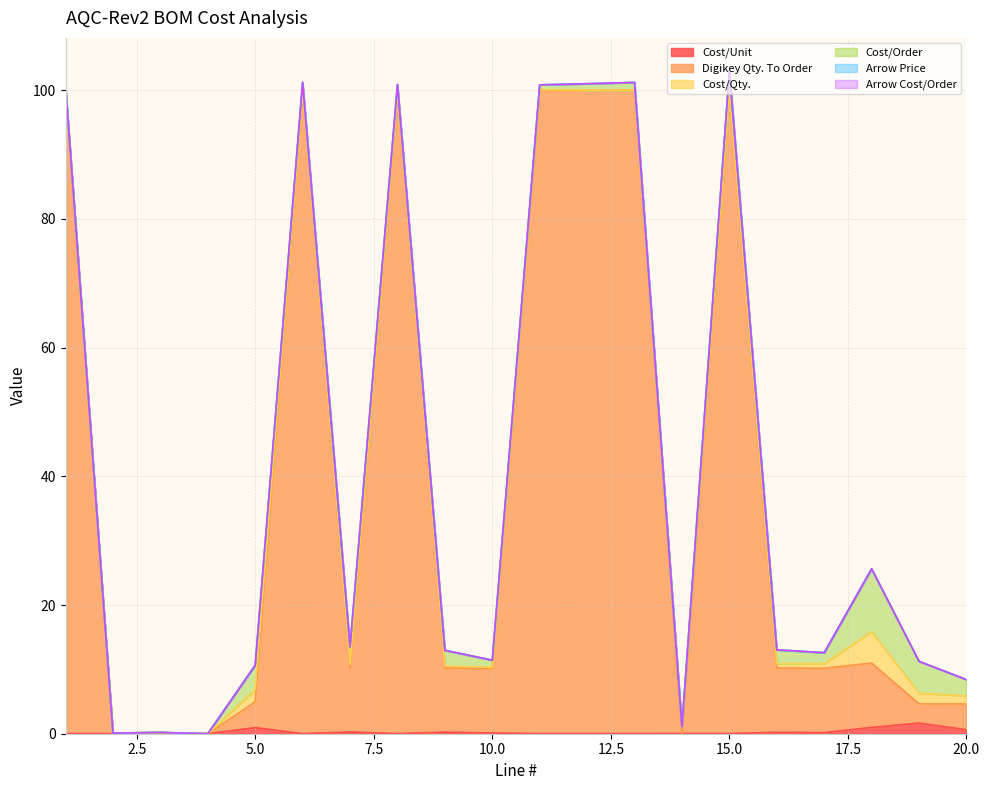

Where do Digikey Qty. To Order and Cost/Unit first cross each other?

1 and 2